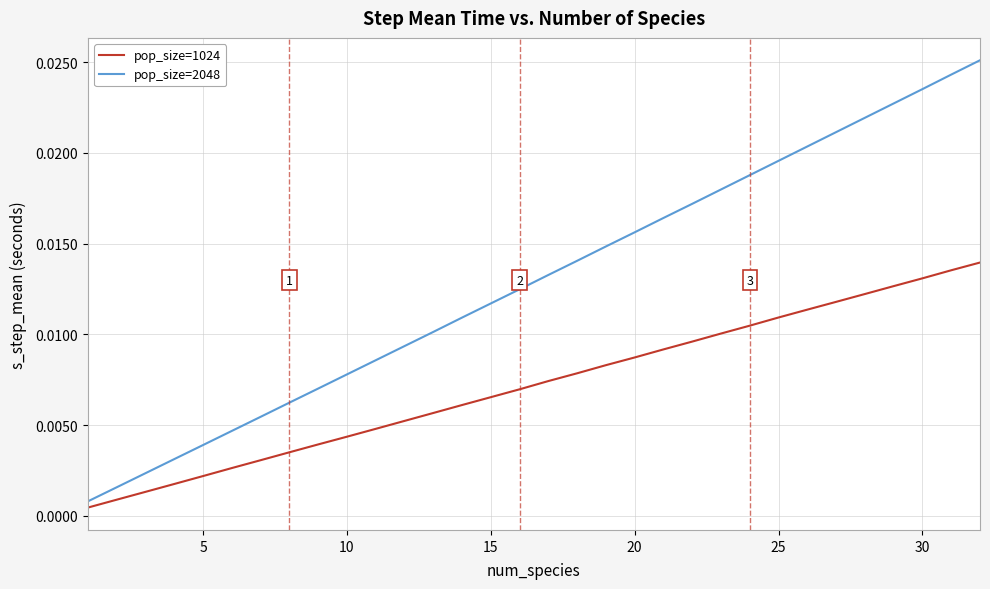

Which series has the largest total across all categories?

pop_size=2048